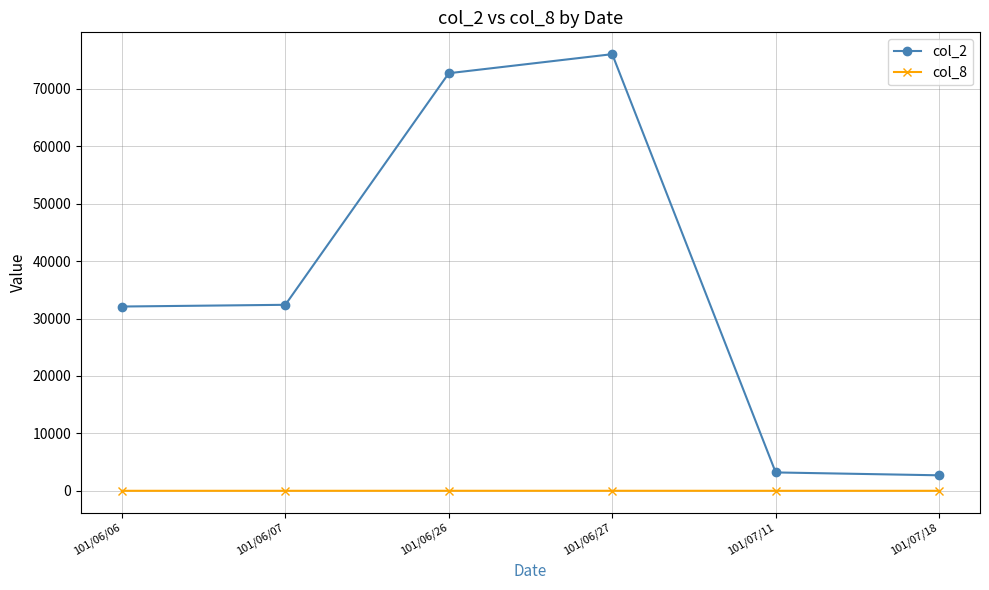

True or false: col_2 and col_8 cross at least once.

False